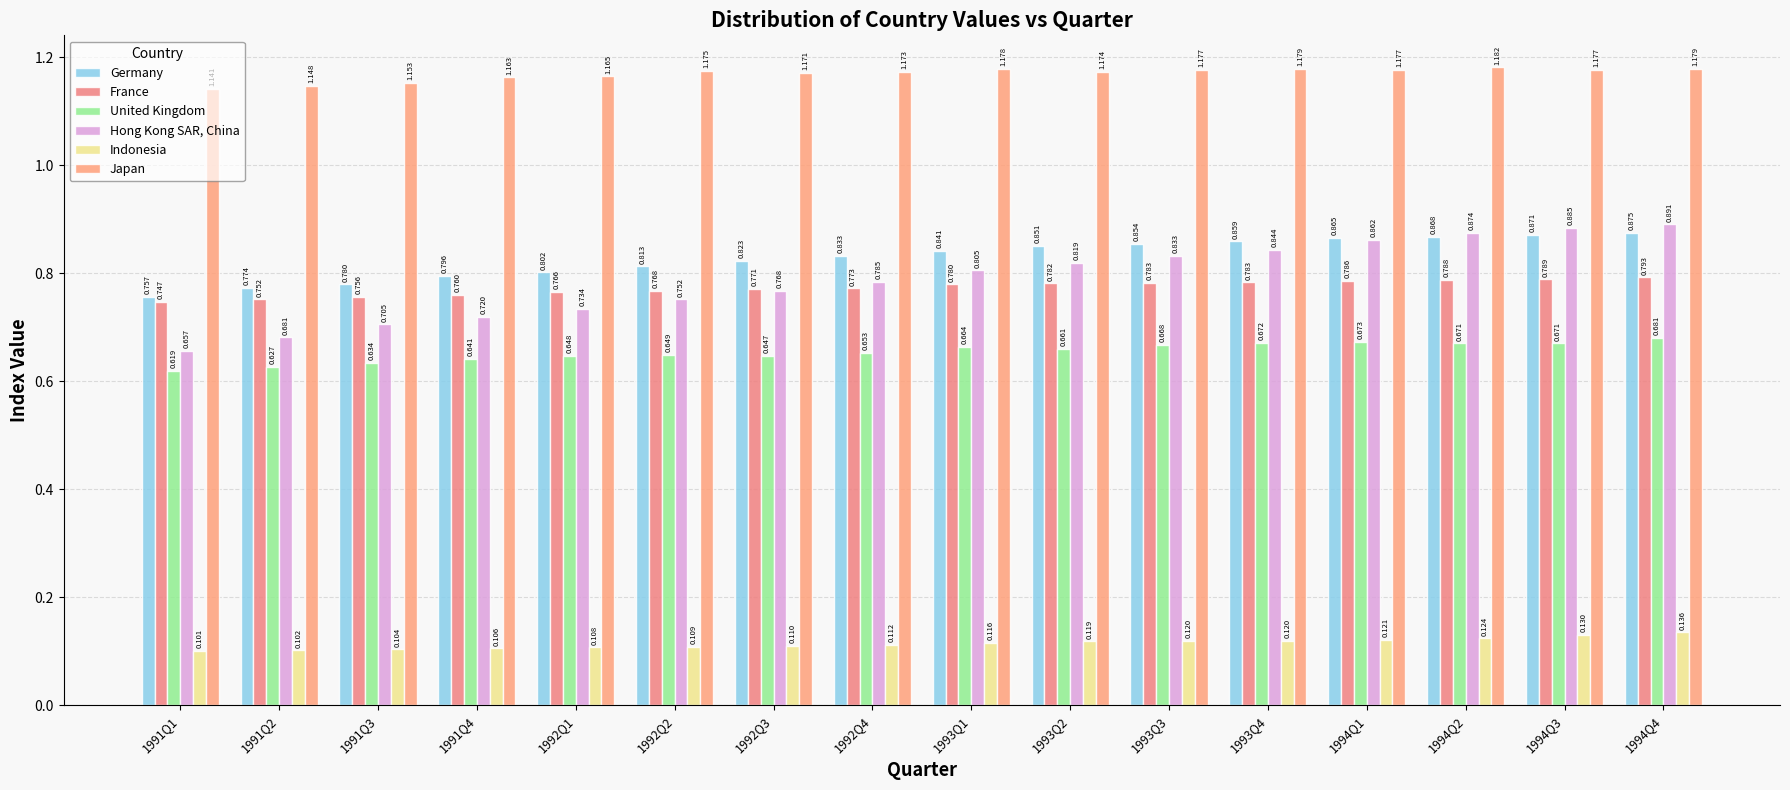

The value of France at 1994Q4 is 0.8. True or false?

True